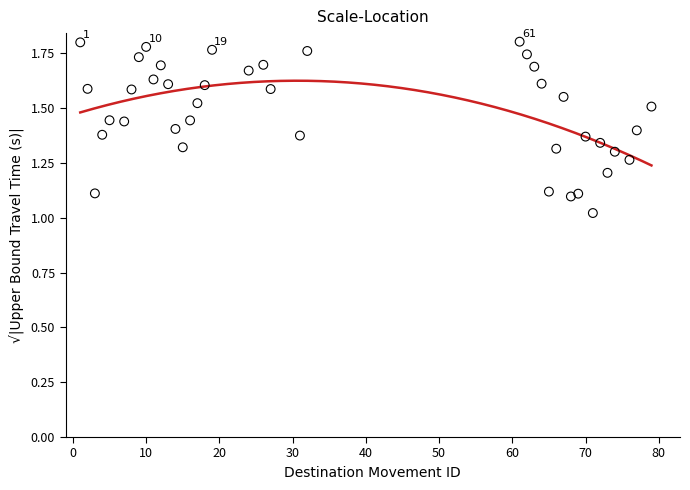

What is the range of Y values (max minus min)?

0.8